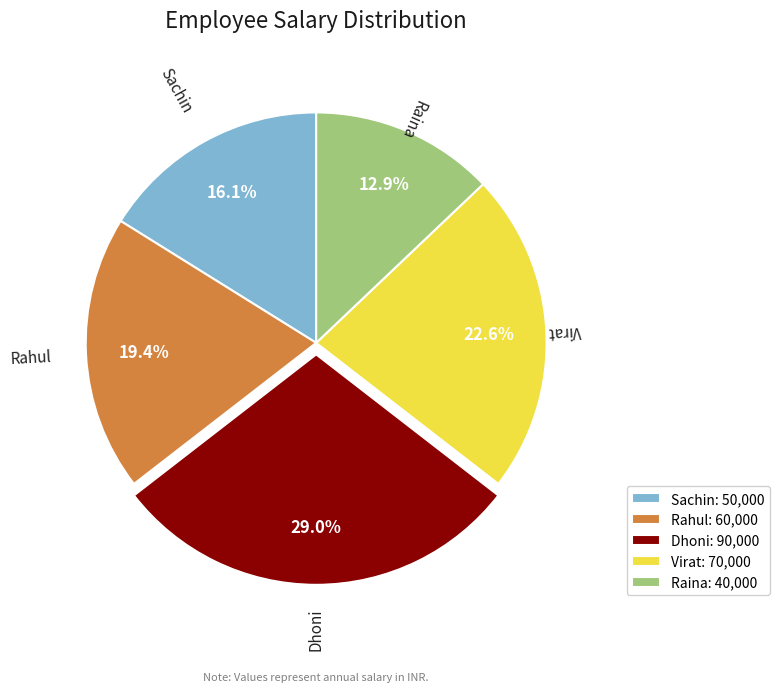

To the nearest percent, what is the average slice percentage?

20%